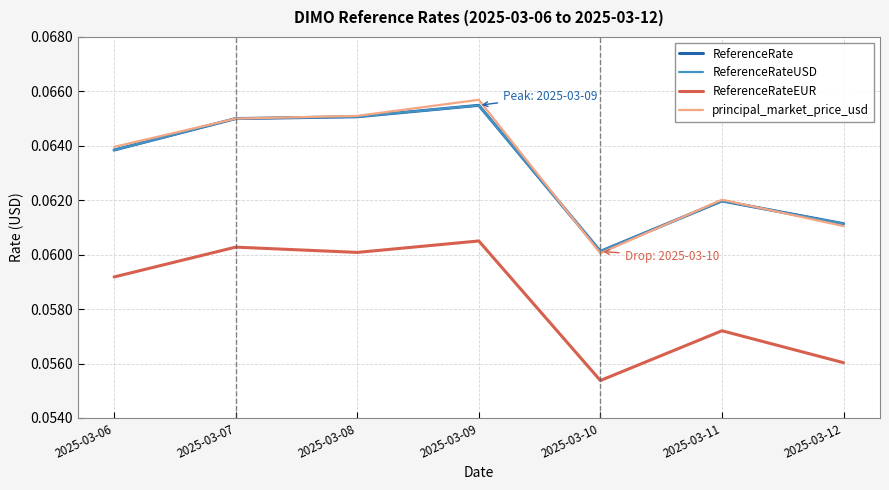

Does the chart display data point markers on the line(s)?

No